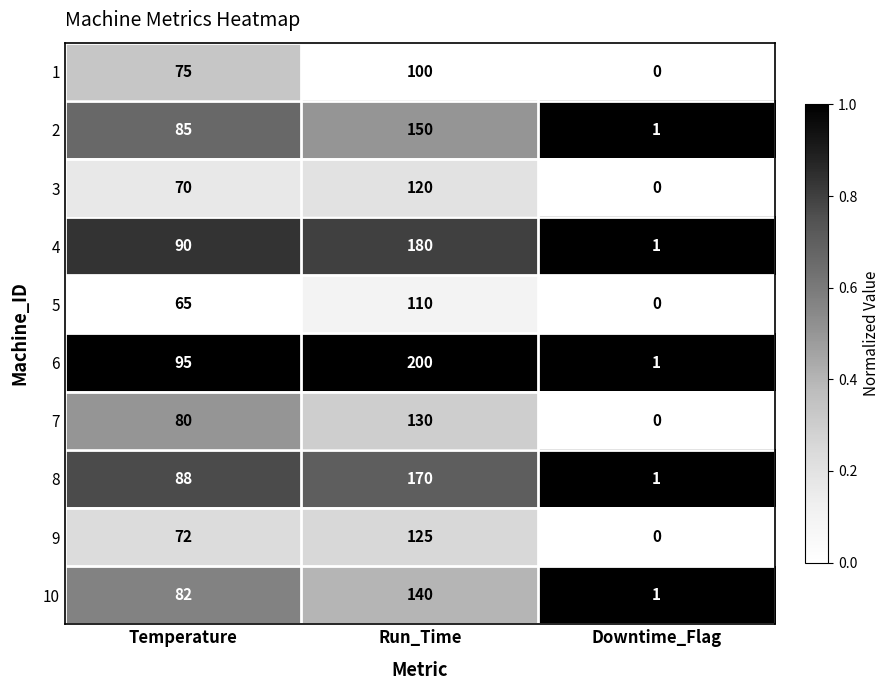

Reading left to right, transcribe all the data shown in this chart.

1: Temperature=75	Run_Time=100	Downtime_Flag=0
2: Temperature=85	Run_Time=150	Downtime_Flag=1
3: Temperature=70	Run_Time=120	Downtime_Flag=0
4: Temperature=90	Run_Time=180	Downtime_Flag=1
5: Temperature=65	Run_Time=110	Downtime_Flag=0
6: Temperature=95	Run_Time=200	Downtime_Flag=1
7: Temperature=80	Run_Time=130	Downtime_Flag=0
8: Temperature=88	Run_Time=170	Downtime_Flag=1
9: Temperature=72	Run_Time=125	Downtime_Flag=0
10: Temperature=82	Run_Time=140	Downtime_Flag=1